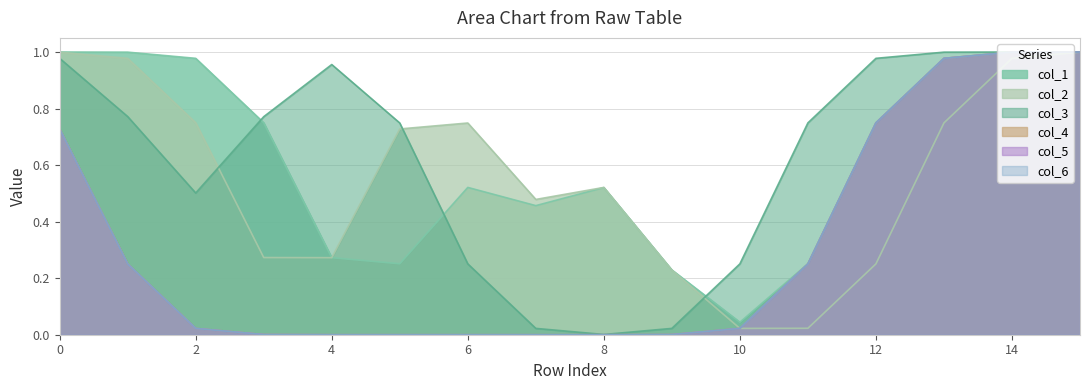

Is the value of col_4 at 0 greater than the value of col_6 at 4?

Yes